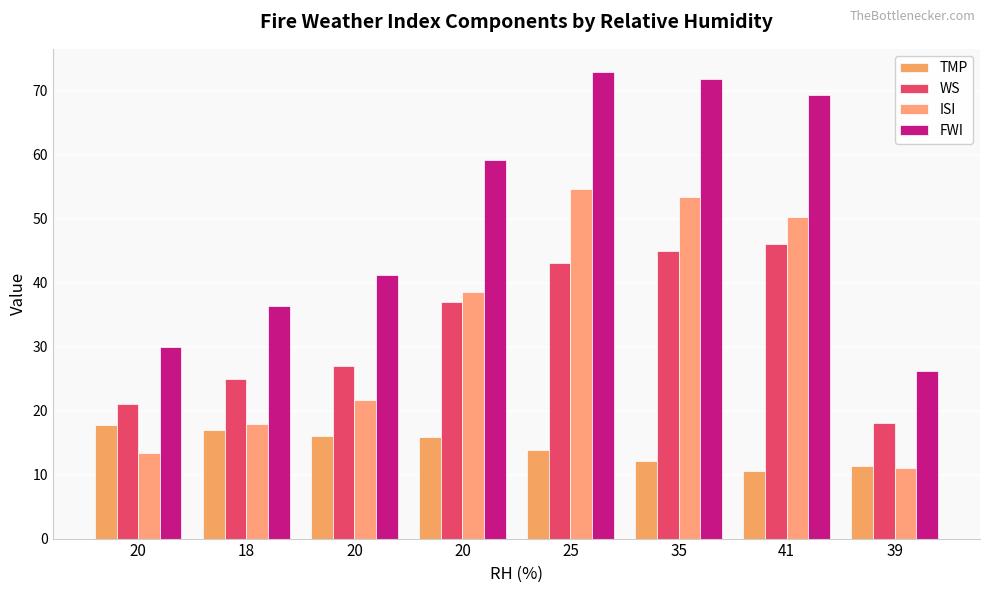

How many distinct data groups are displayed?

4